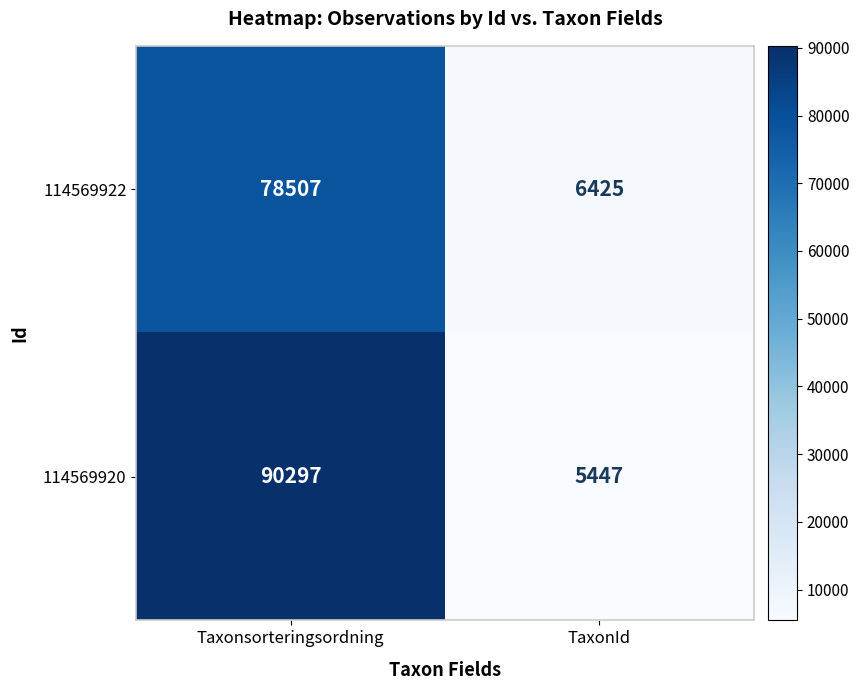

Reading left to right, what are all the values shown in this chart?

114569922: 78507	6425
114569920: 90297	5447